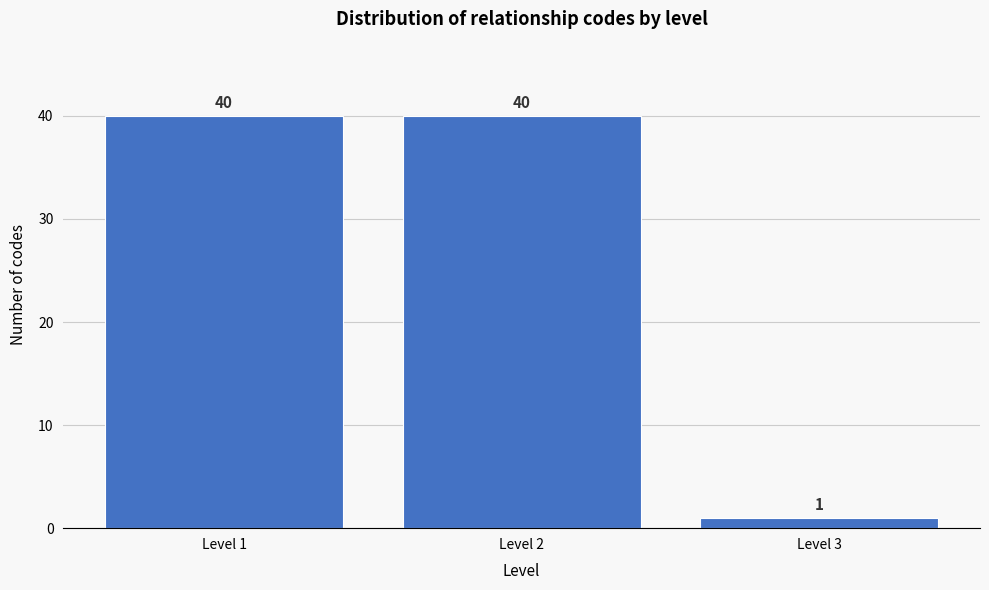

Reading right to left, transcribe all the data shown in this chart.

Level 3=1	Level 2=40	Level 1=40